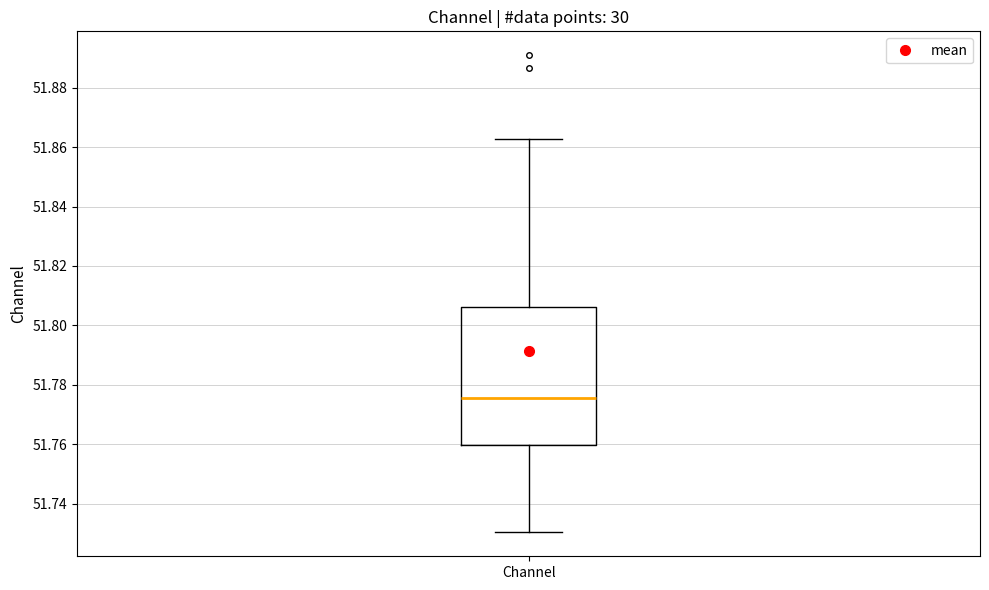

Read this box plot against the y-axis: the position of the median line, the range covered by the box, and the ends of both whiskers. The values are not printed on the chart, so give them approximately, as read against the axis.

median 51.776, box 51.760 to 51.806, whiskers 51.730 to 51.862